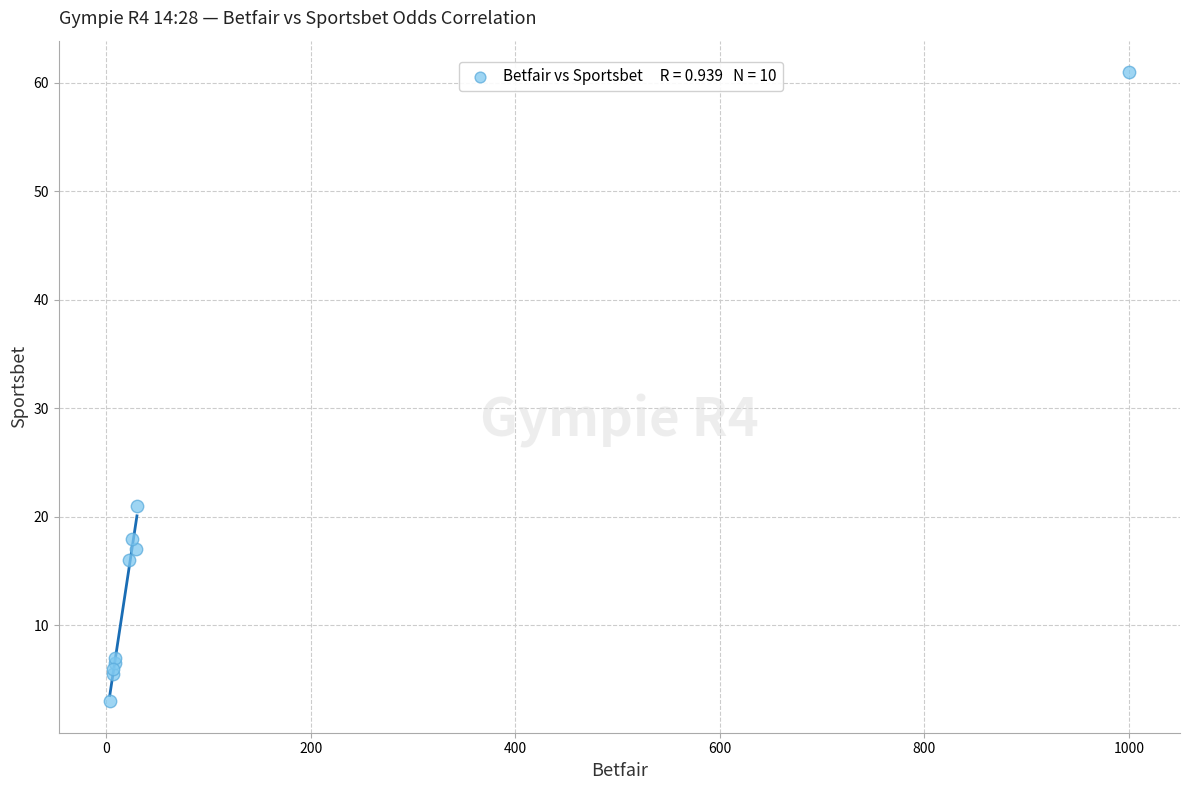

What Y value in the scatter plot is closest to 32?

21.0